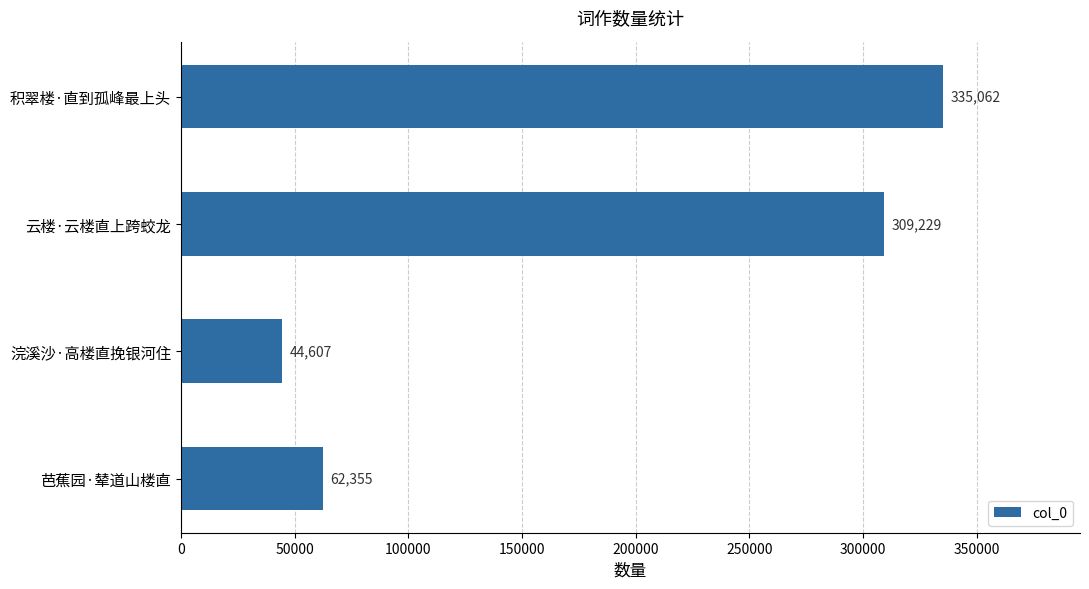

What is the change in value from 芭蕉园·辇道山楼直 to 浣溪沙·高楼直挽银河住?

-17748